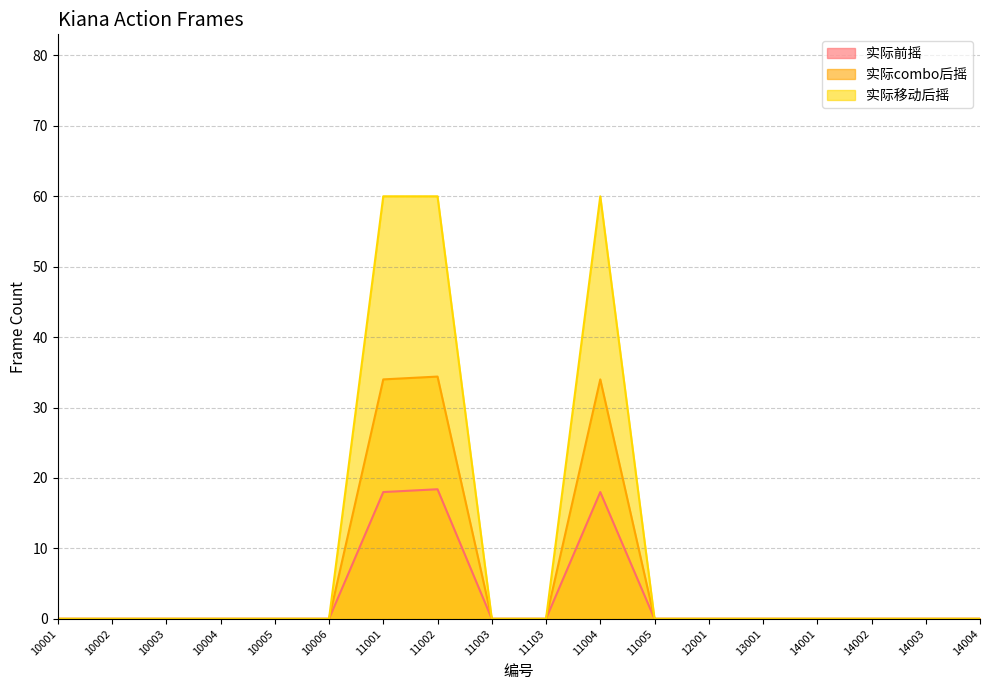

How many lines are shown in the chart?

3